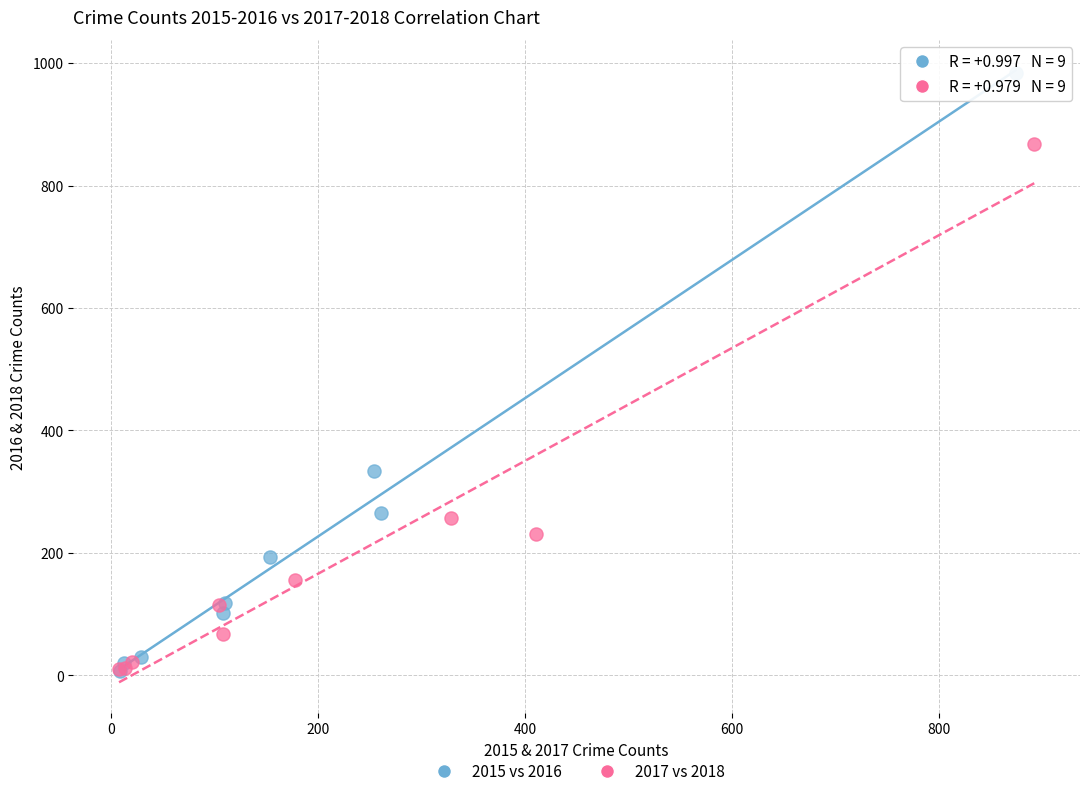

Which series has the widest spread of Y values?

2015 vs 2016